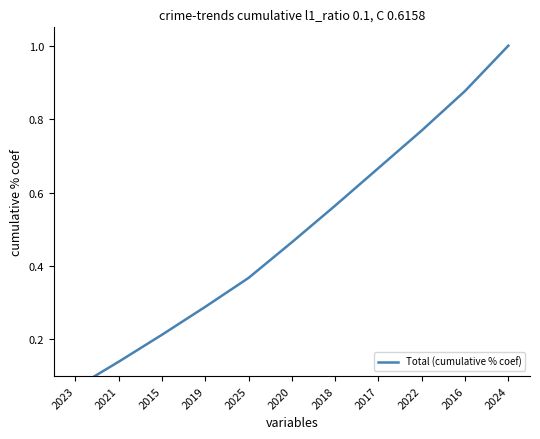

What is the sum of all values?

5.4